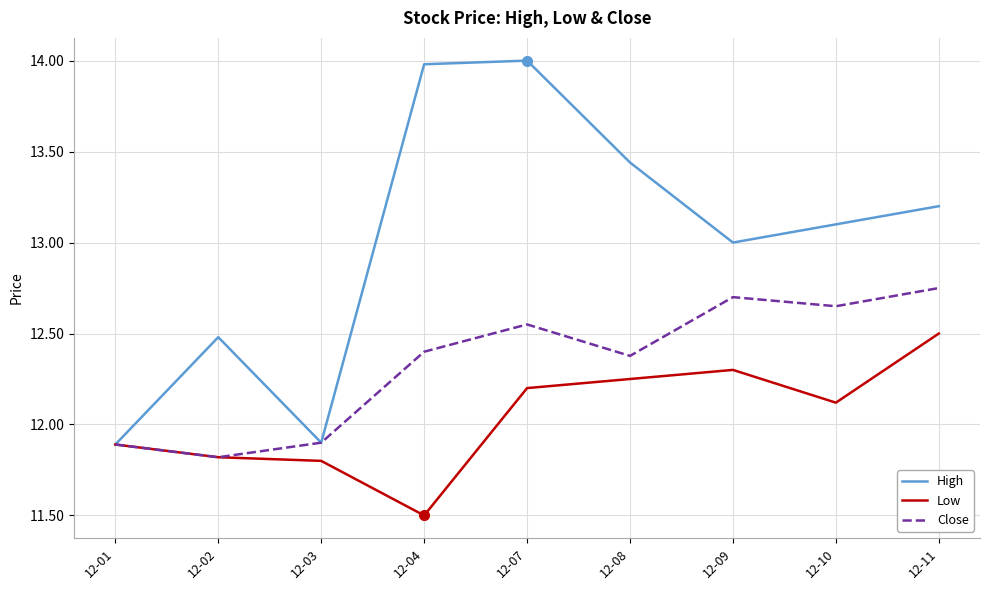

List the series in order of their overall mean, lowest first.

Low, Close, High